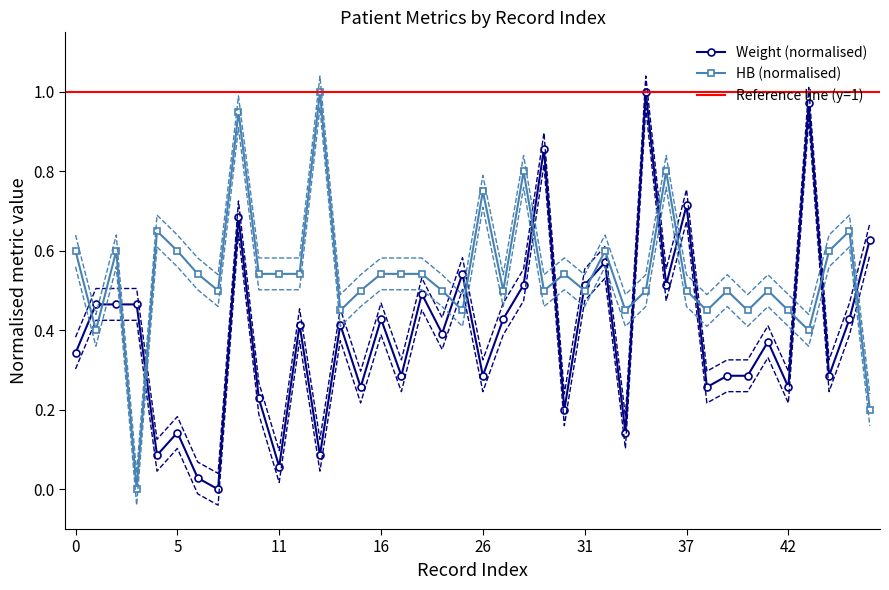

How many times do Weight and HB cross each other?

15